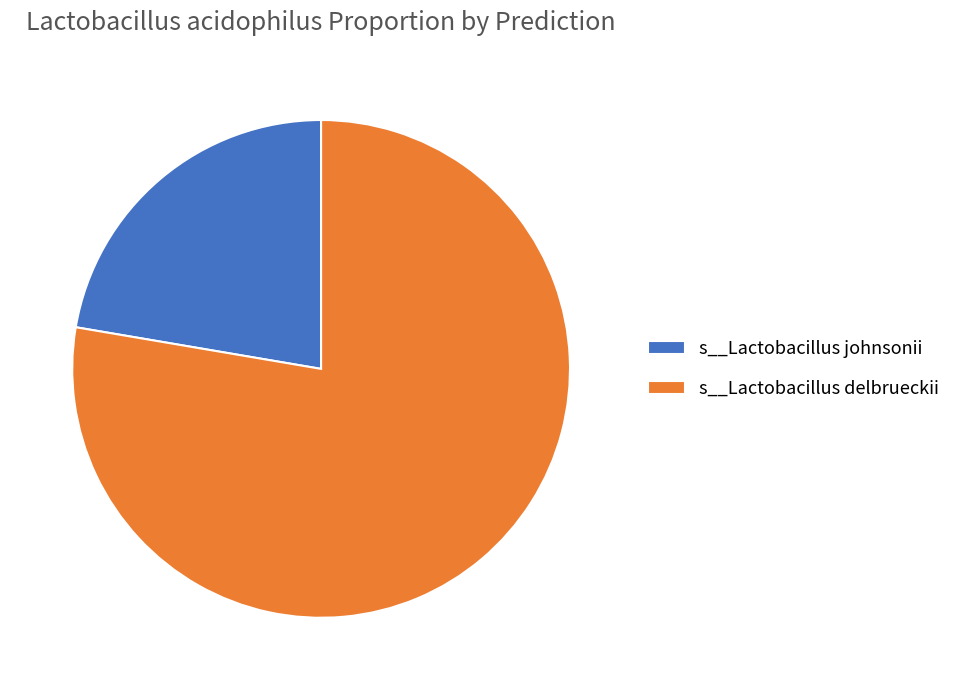

Is there any slice that represents more than half of the pie?

Yes